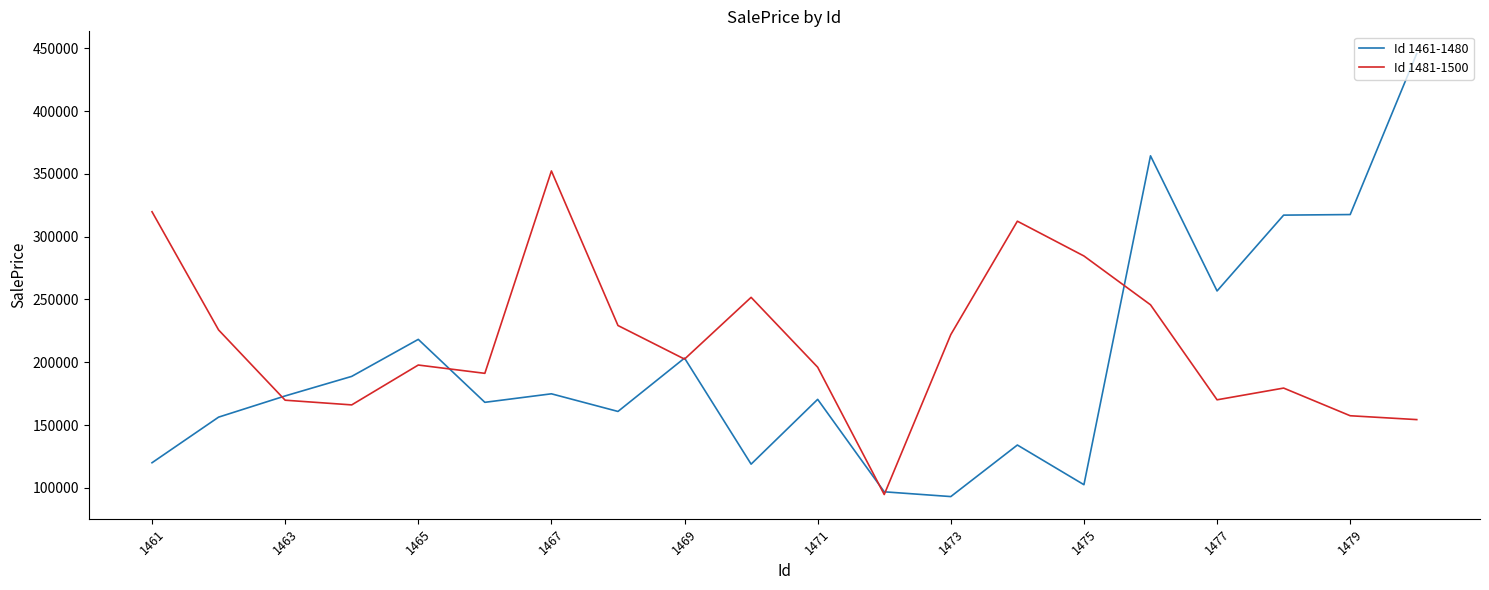

In Id 1481-1500, how many points are higher than both neighbors (excluding endpoints)?

5